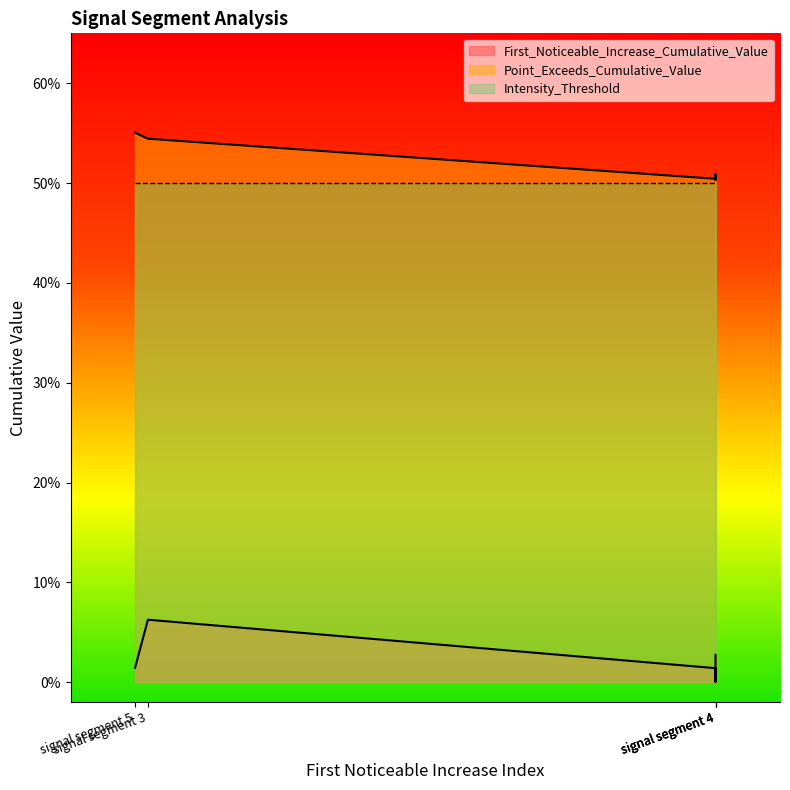

Between signal segment 3 and signal segment 4, which is larger?

signal segment 3